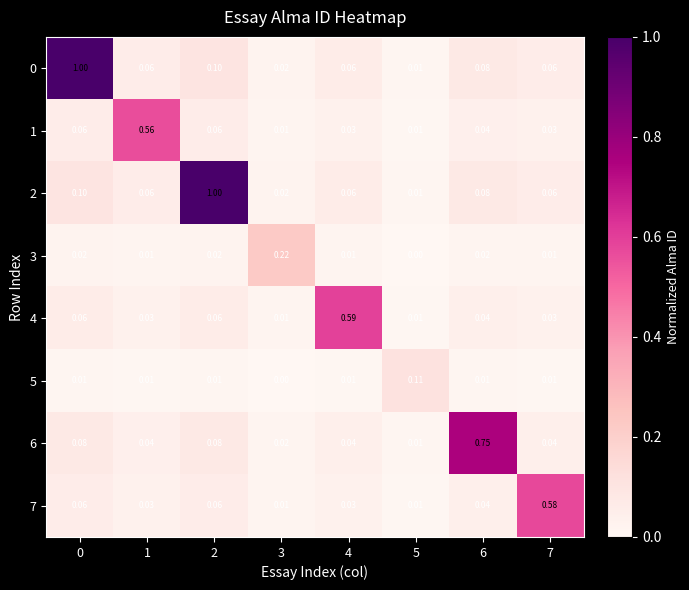

Is the value of 0 at 0 greater than the value of 5 at 7?

Yes